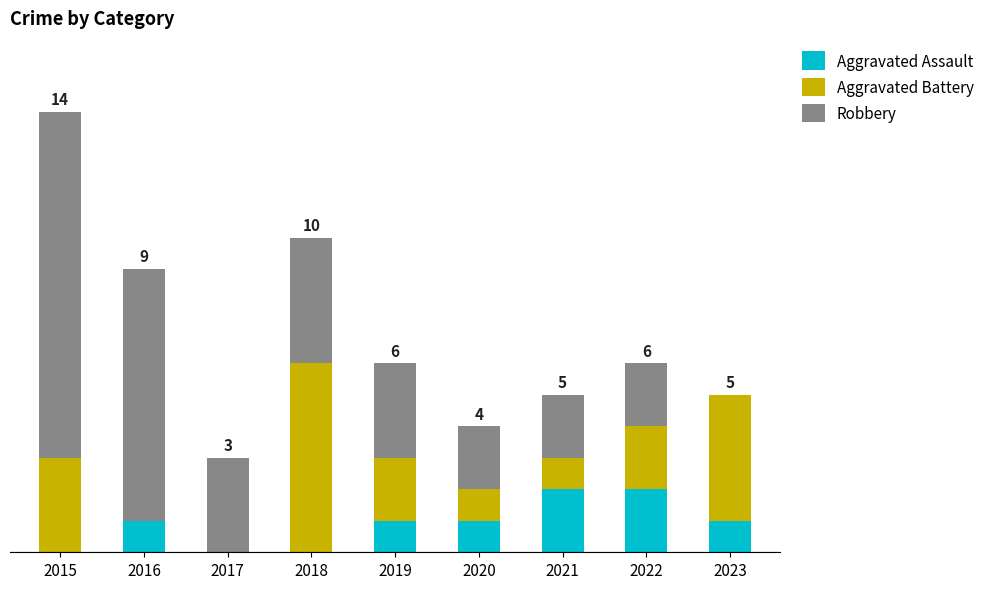

What is the difference between the Aggravated Assault values at 2021 and 2018?

2